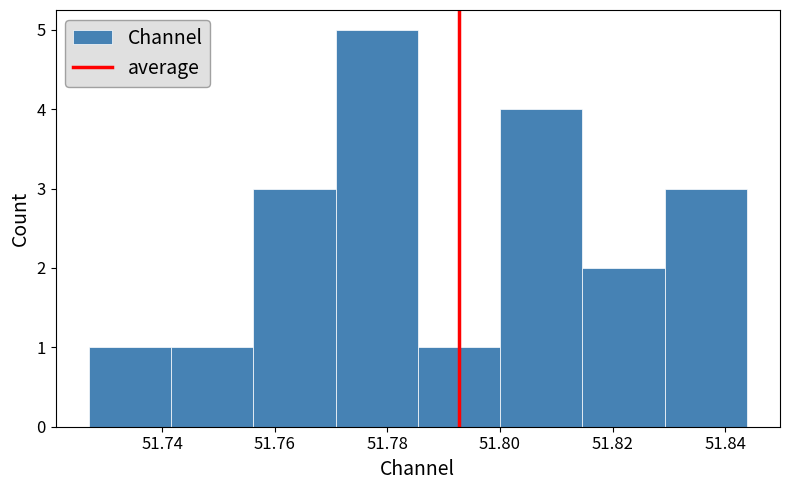

How tall is the bar that spans 51.830 to 51.844 on the x-axis? Neither the bar edges nor the heights are printed on the chart, so give them approximately, as read against the axes.

3